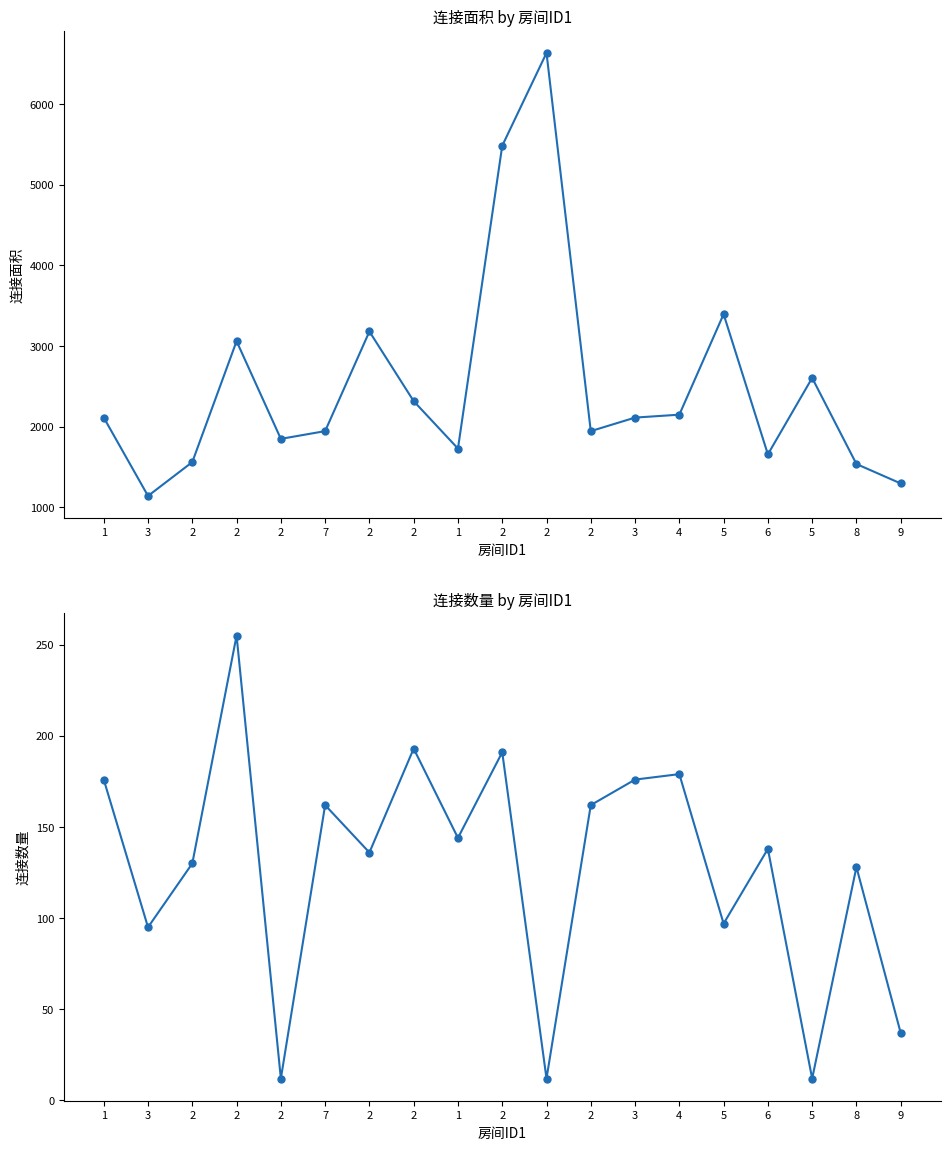

What is the sum of the 连接面积 values at 2 and 8?

3384